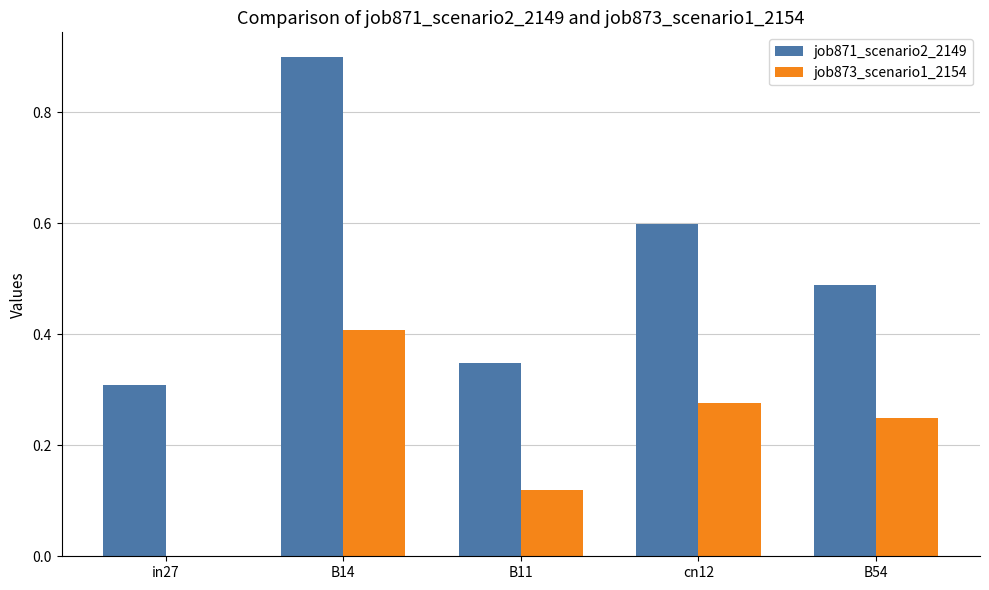

What value does the job871_scenario2_2149 series have at cn12?

0.6